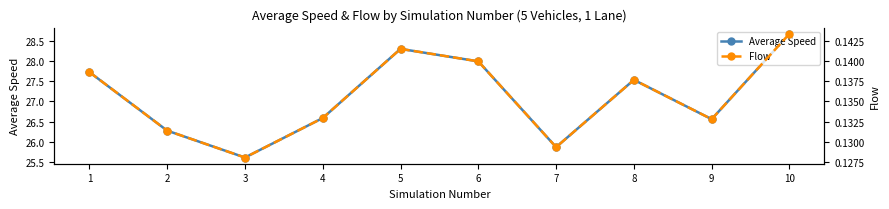

What are all the series names shown in the legend?

Average Speed, Flow